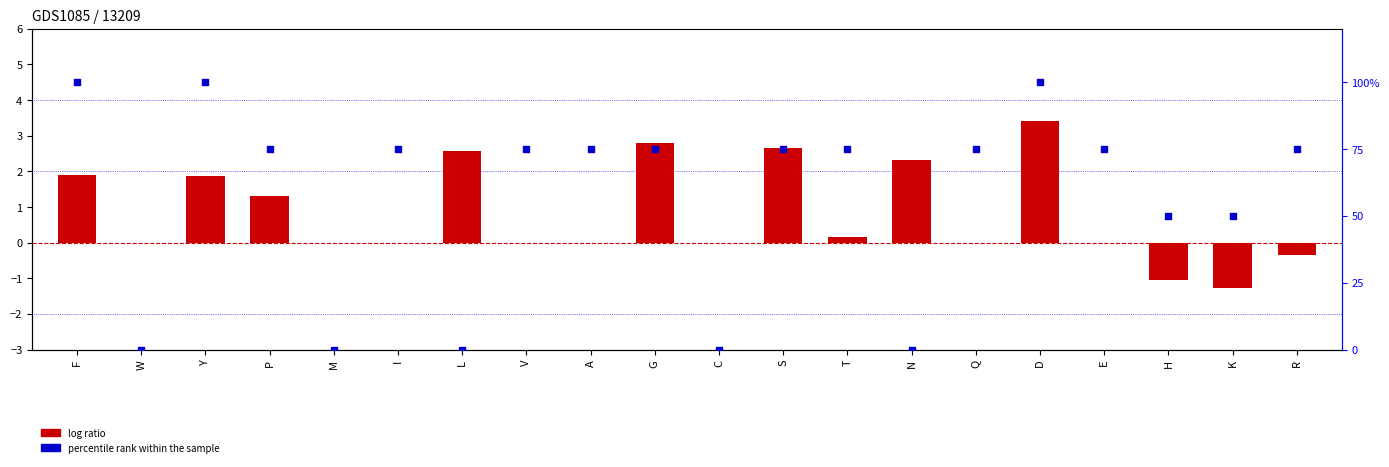

Which series reaches the maximum Y coordinate?

percentile rank within the sample